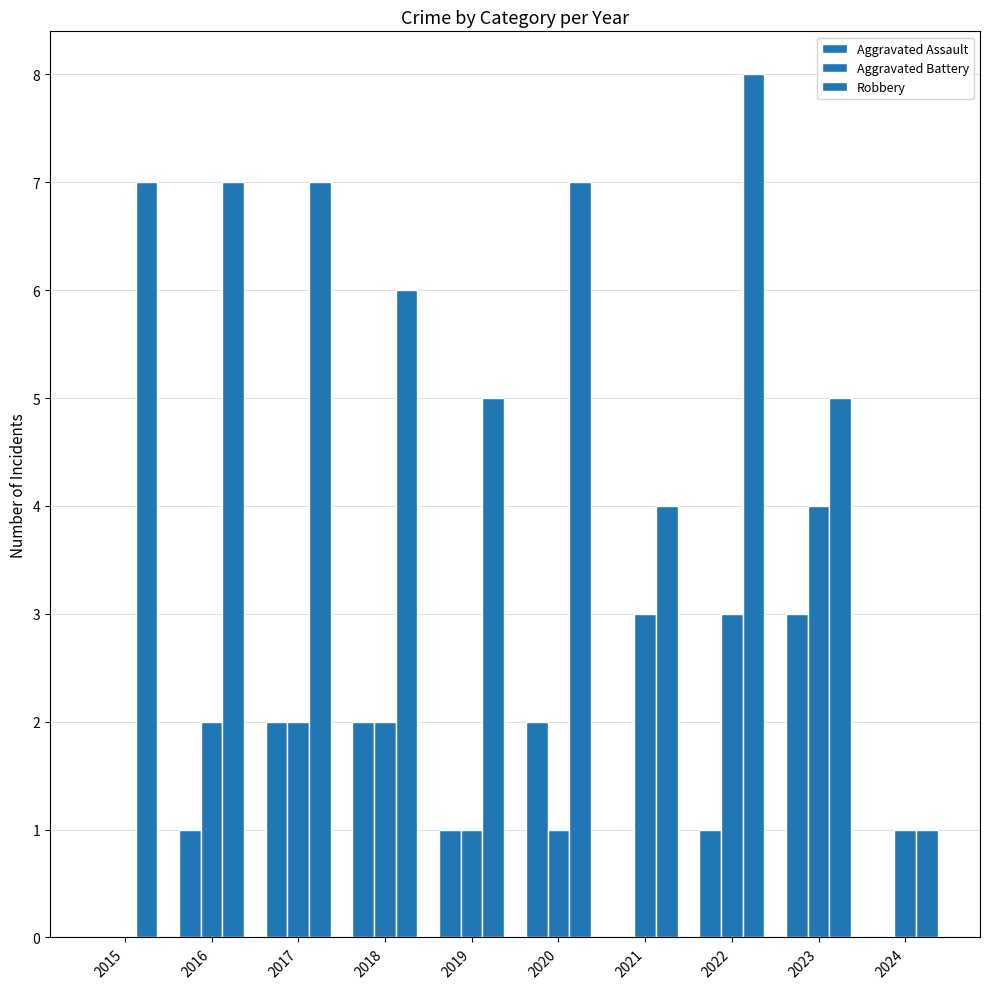

Are the bars grouped side by side (vs. stacked)?

Yes